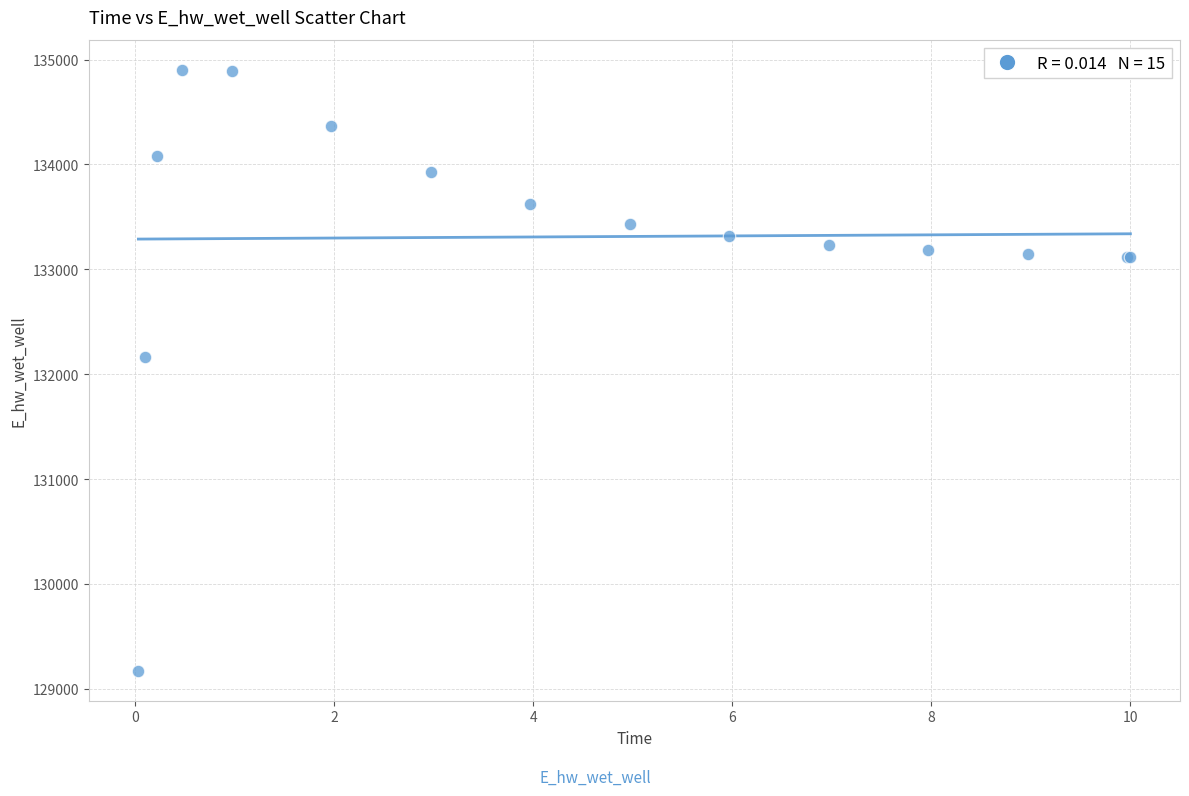

What Y value in the scatter plot is closest to 132037?

132163.0